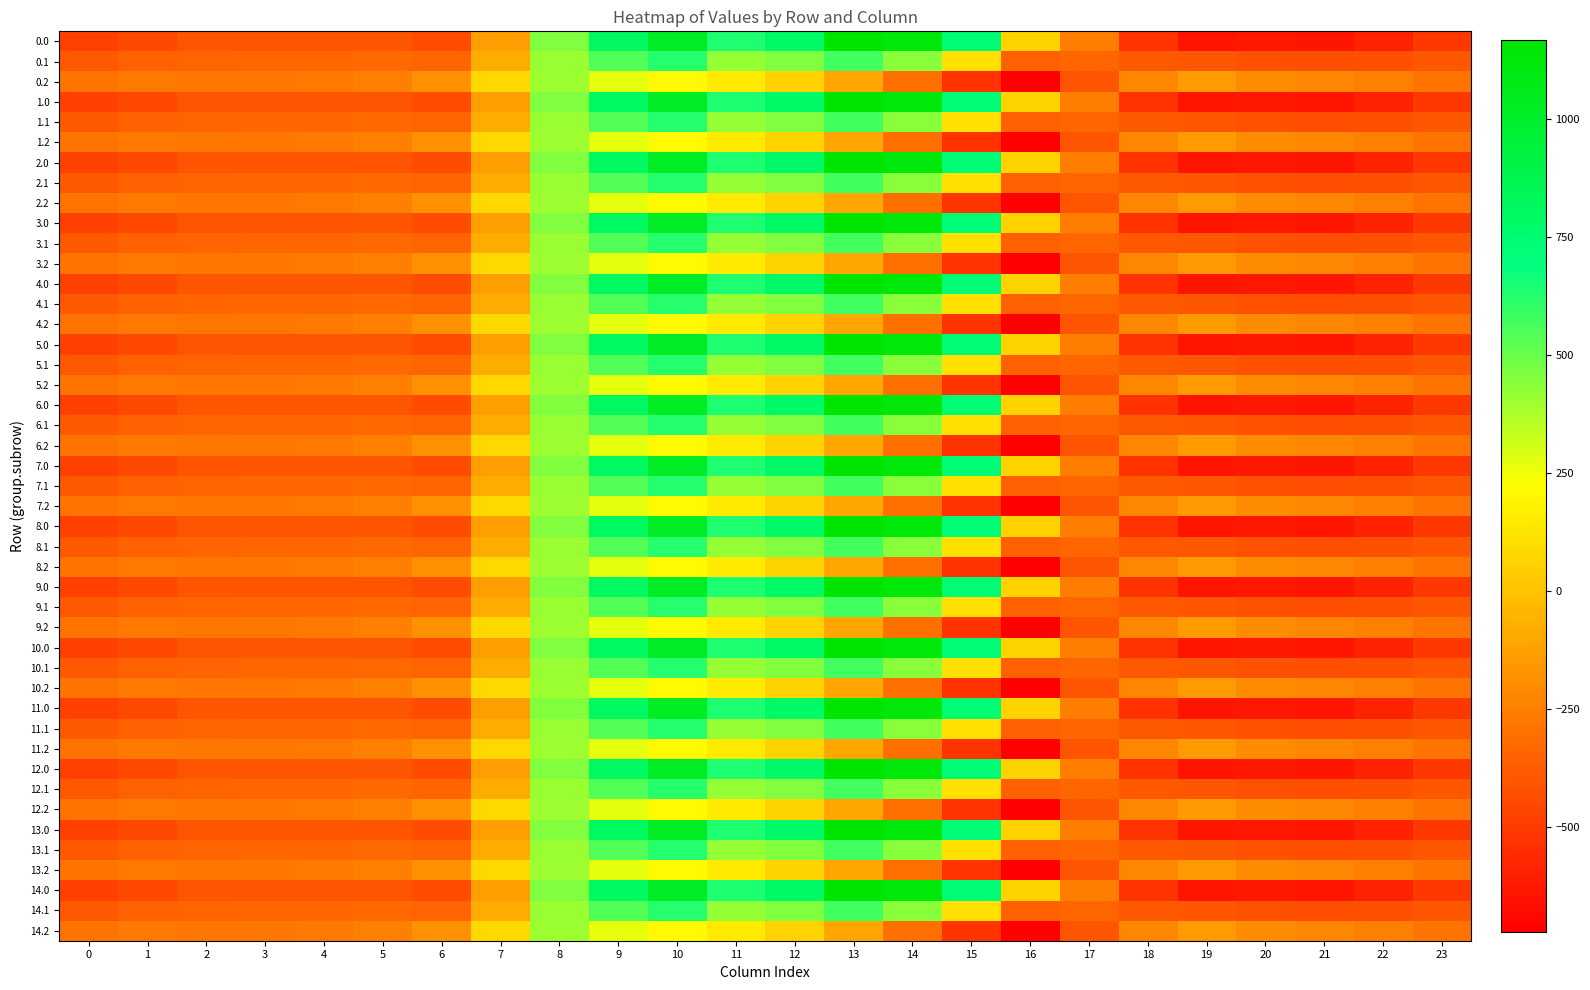

What is the difference between the second highest and second lowest values in the 2.0 series?

1766.7